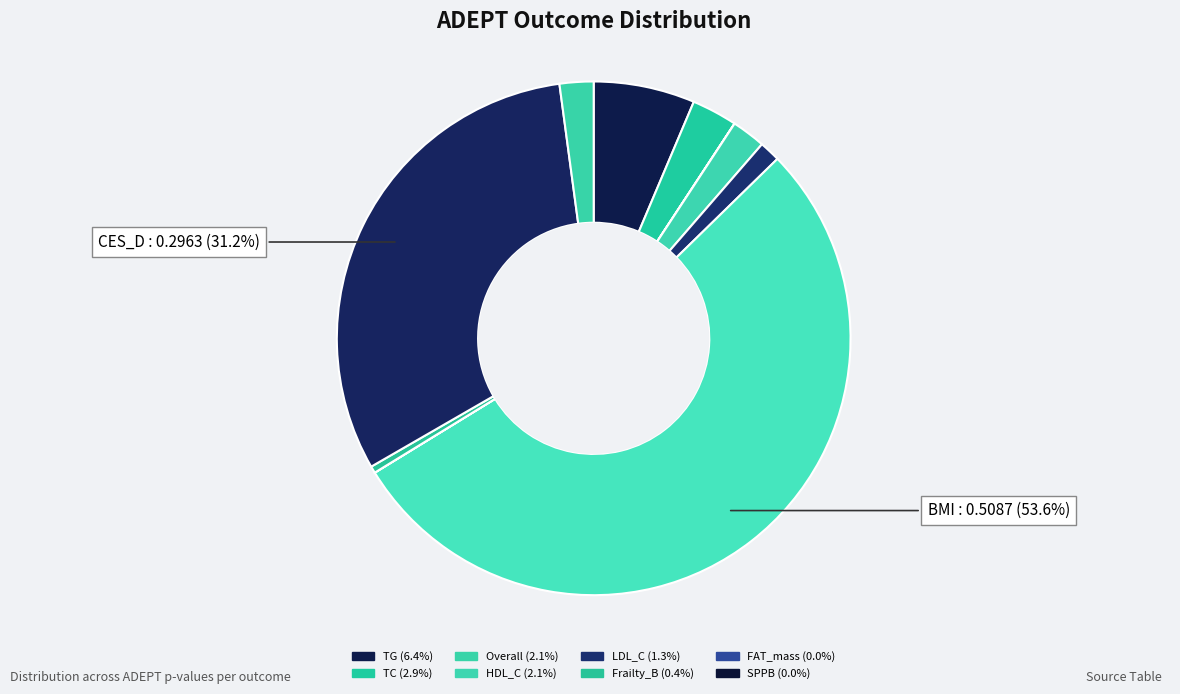

Which slice is the smallest?

SPPB